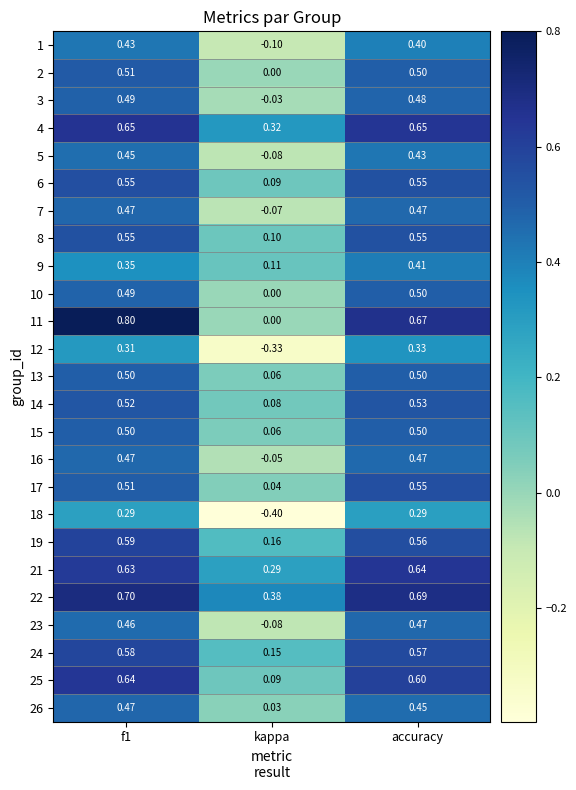

Is the value of 9 at f1 greater than the value of 12 at kappa?

Yes